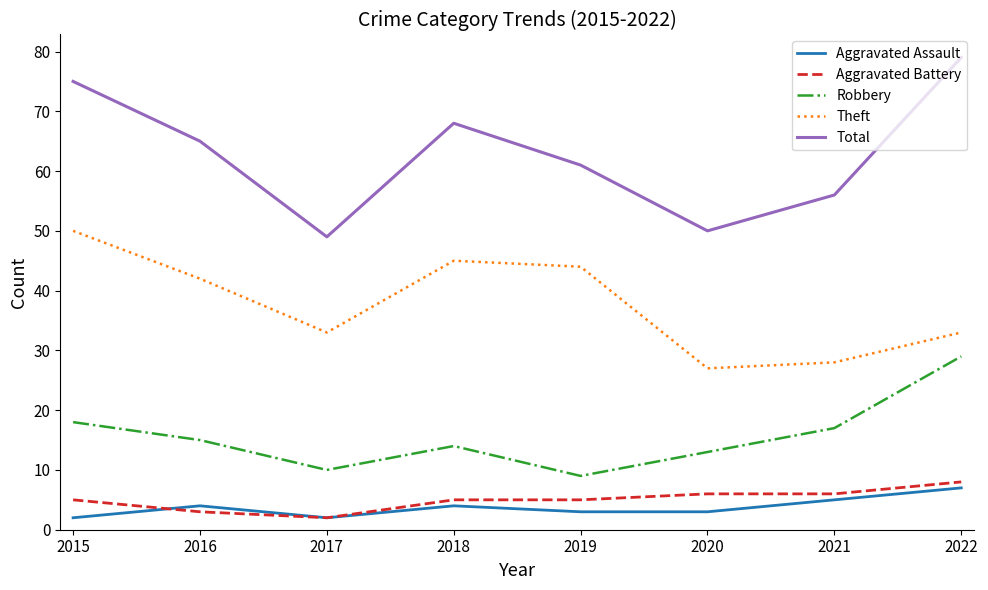

Is the value of Aggravated Assault at 2016 greater than the value of Total at 2021?

No